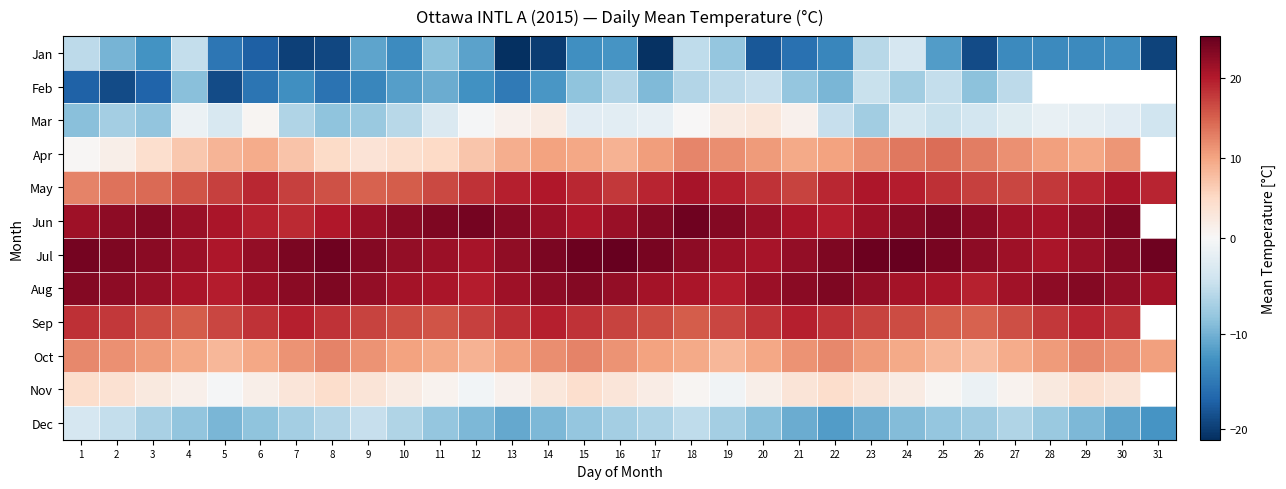

Which has a higher value, 2 or 23?

23